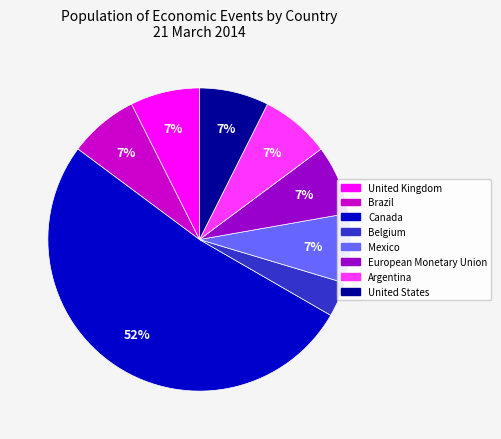

Is there a majority slice in this chart?

Yes